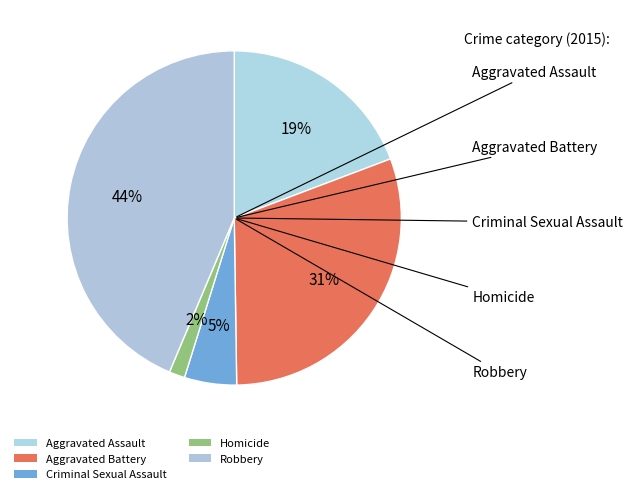

What is the change in value from Aggravated Assault to Robbery?

+208